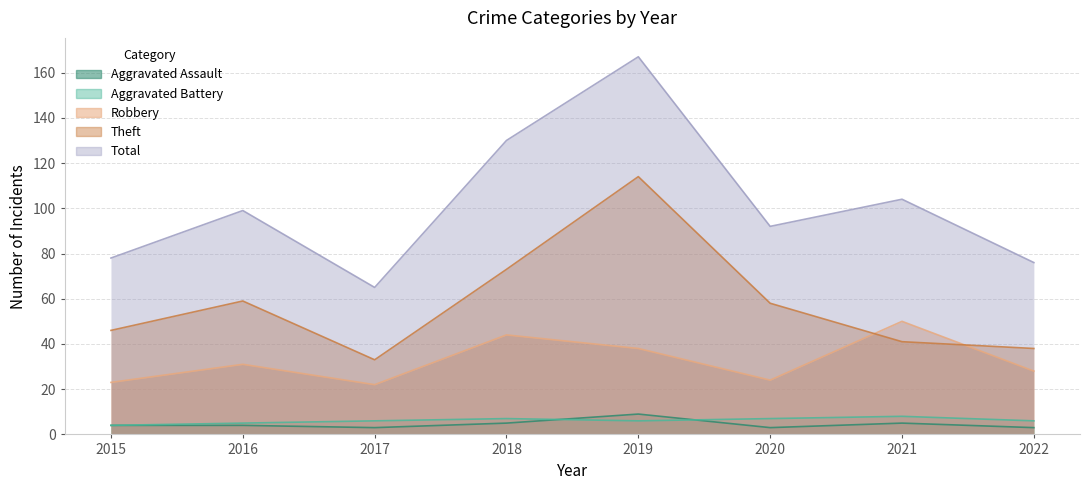

What is the difference between the maximum and minimum values in the Theft series?

81